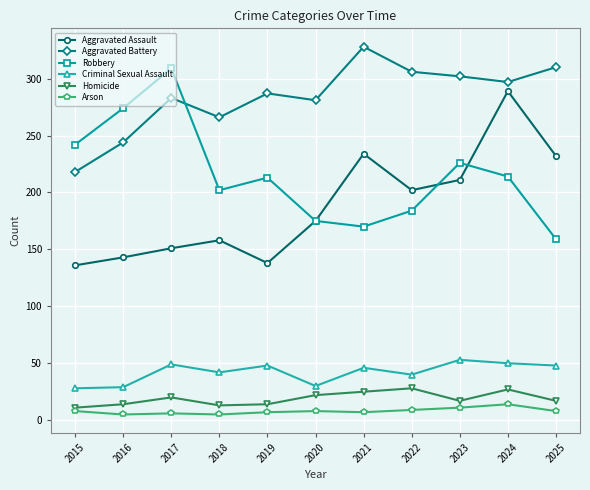

Rank the series by their maximum value, from highest to lowest.

Aggravated Battery, Robbery, Aggravated Assault, Criminal Sexual Assault, Homicide, Arson